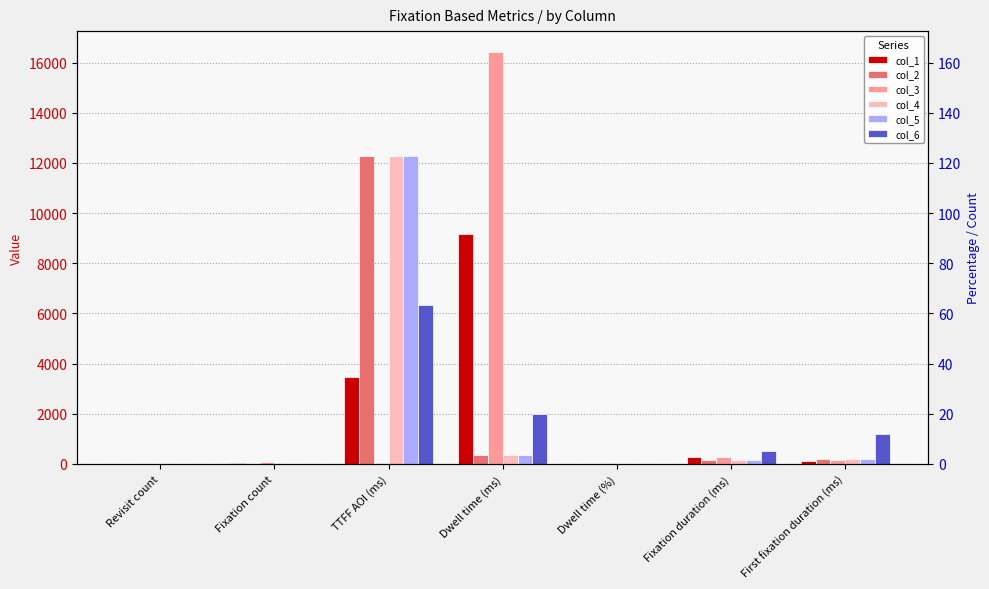

What position from the left is TTFF AOI (ms)?

3